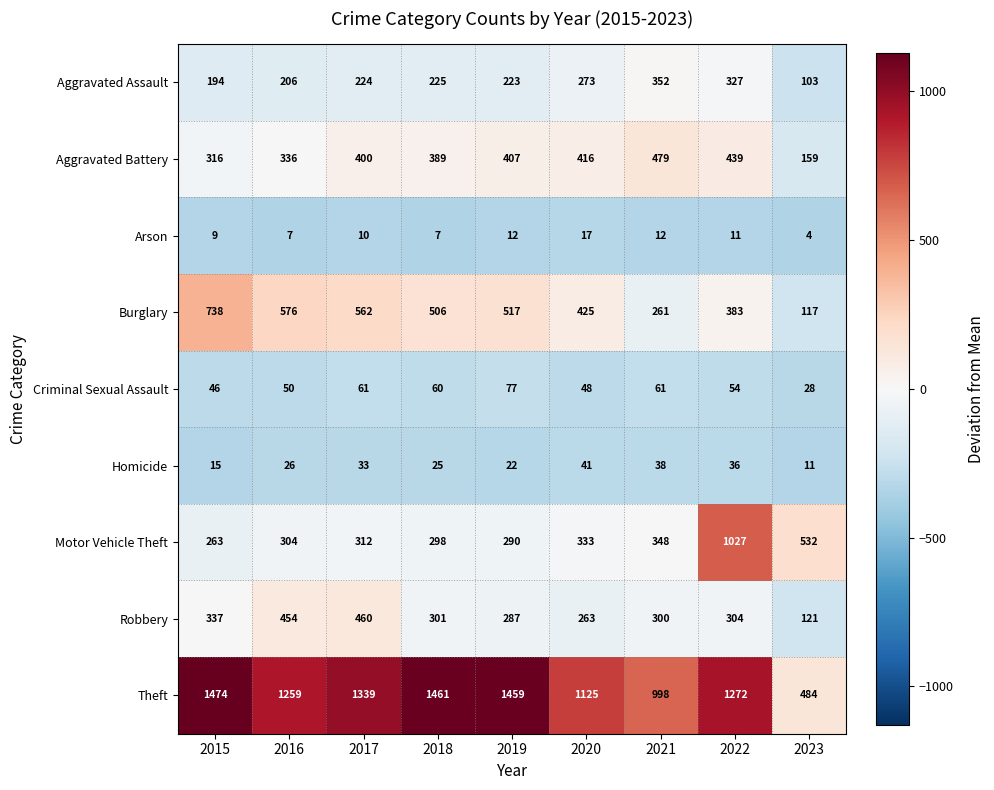

The Motor Vehicle Theft series shows 873 at 2023. True or false?

False